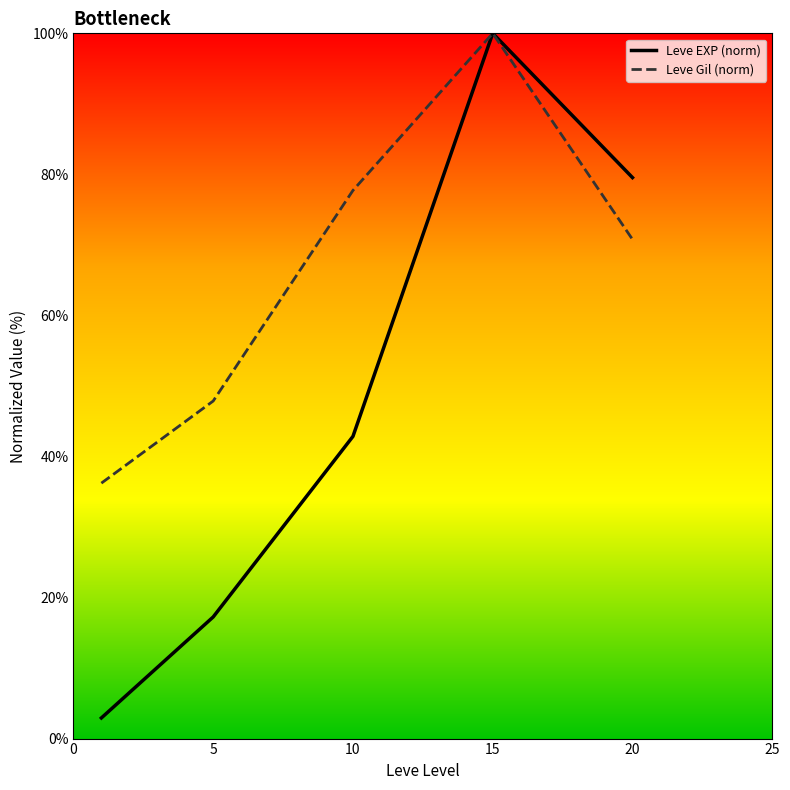

What is the difference between the maximum and second lowest values in the Leve EXP (norm) series?

82.8